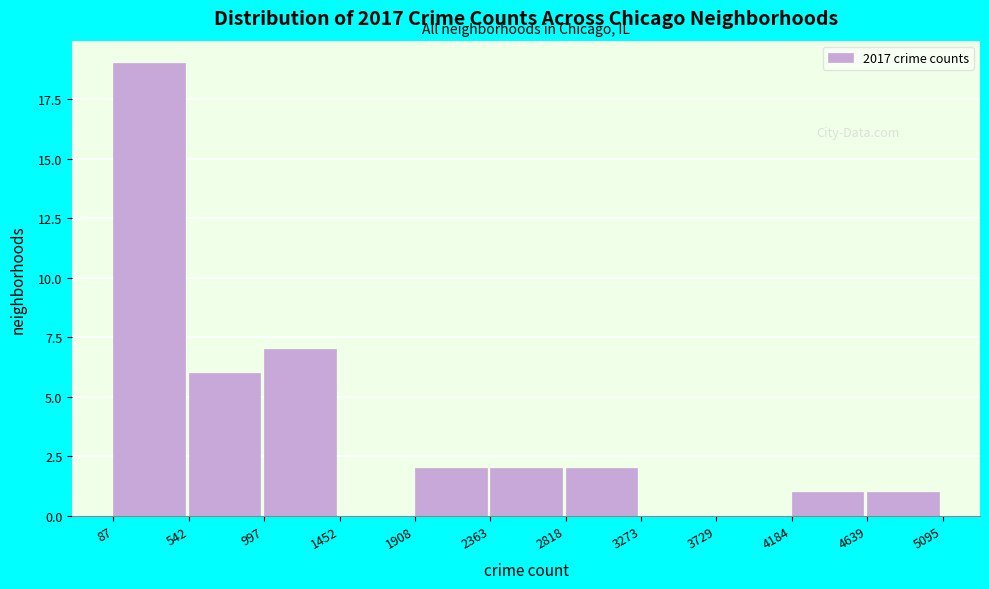

Reading left to right, transcribe this chart: for each bar, give the range it covers on the x-axis and its height. The values are not printed on the chart, so give them approximately, as read against the axis.

87 to 542: 19
542 to 997: 6
997 to 1452: 7
1452 to 1908: 0
1908 to 2363: 2
2363 to 2818: 2
2818 to 3273: 2
3273 to 3729: 0
3729 to 4184: 0
4184 to 4639: 1
4639 to 5095: 1